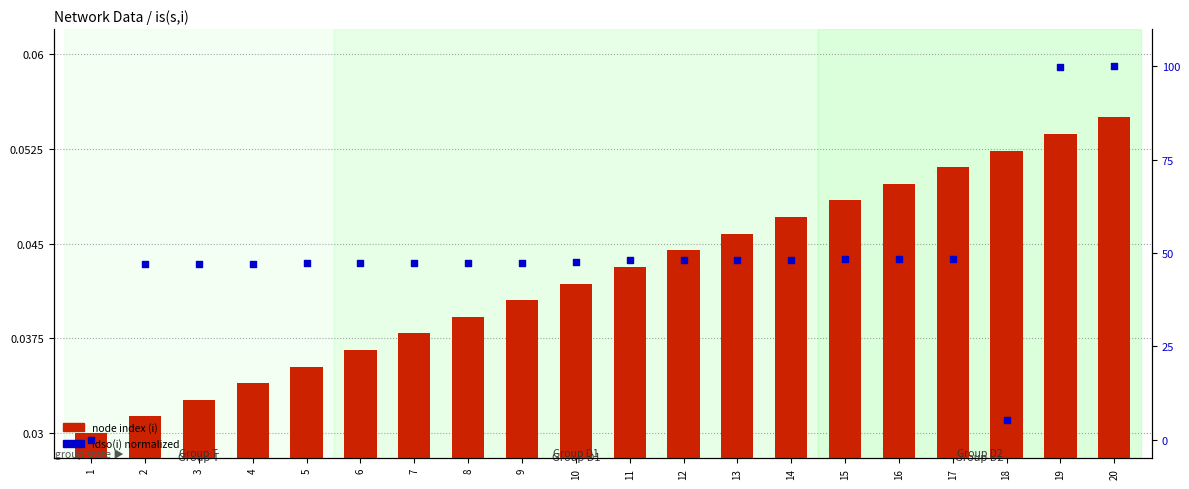

Is the value of idso(i) normalized at 6 greater than the value of node index (i) at 7?

Yes